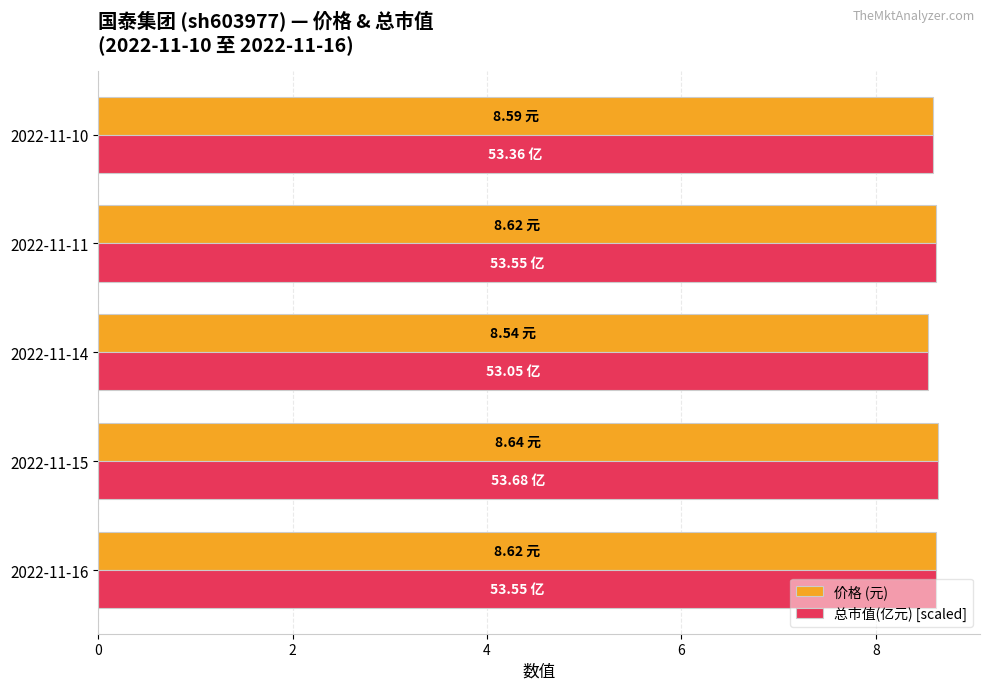

At how many categories does at least one series exceed 8?

5